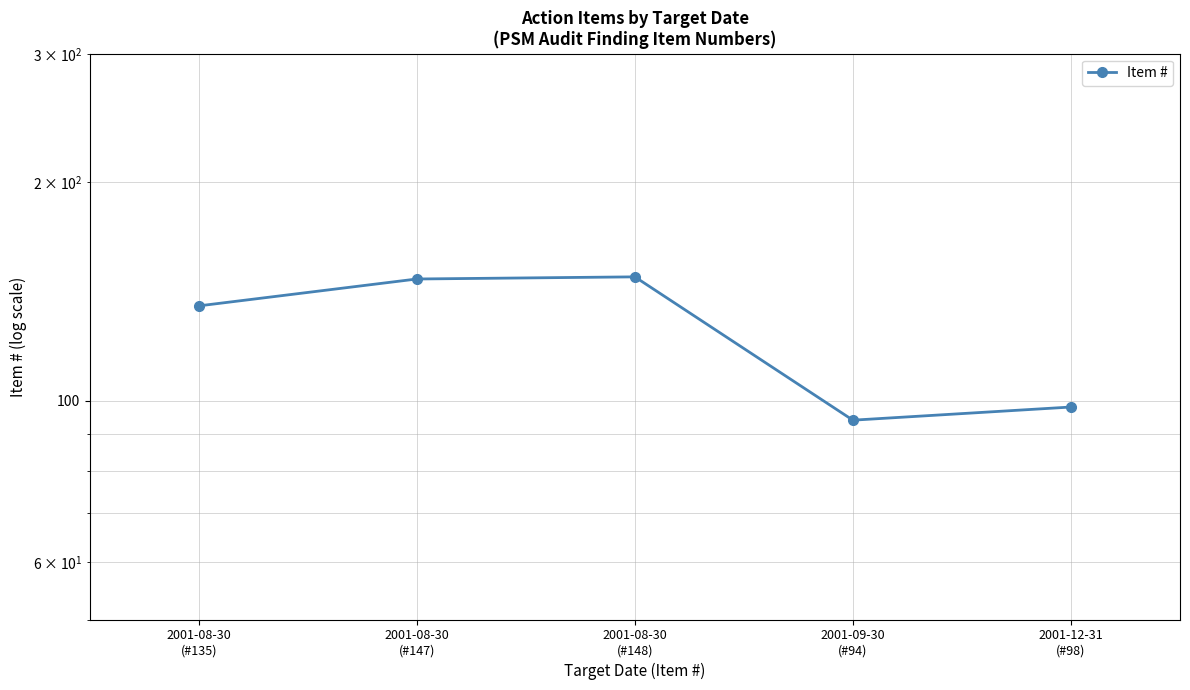

Where does the data first go above 135?

2001-08-30
(#147)